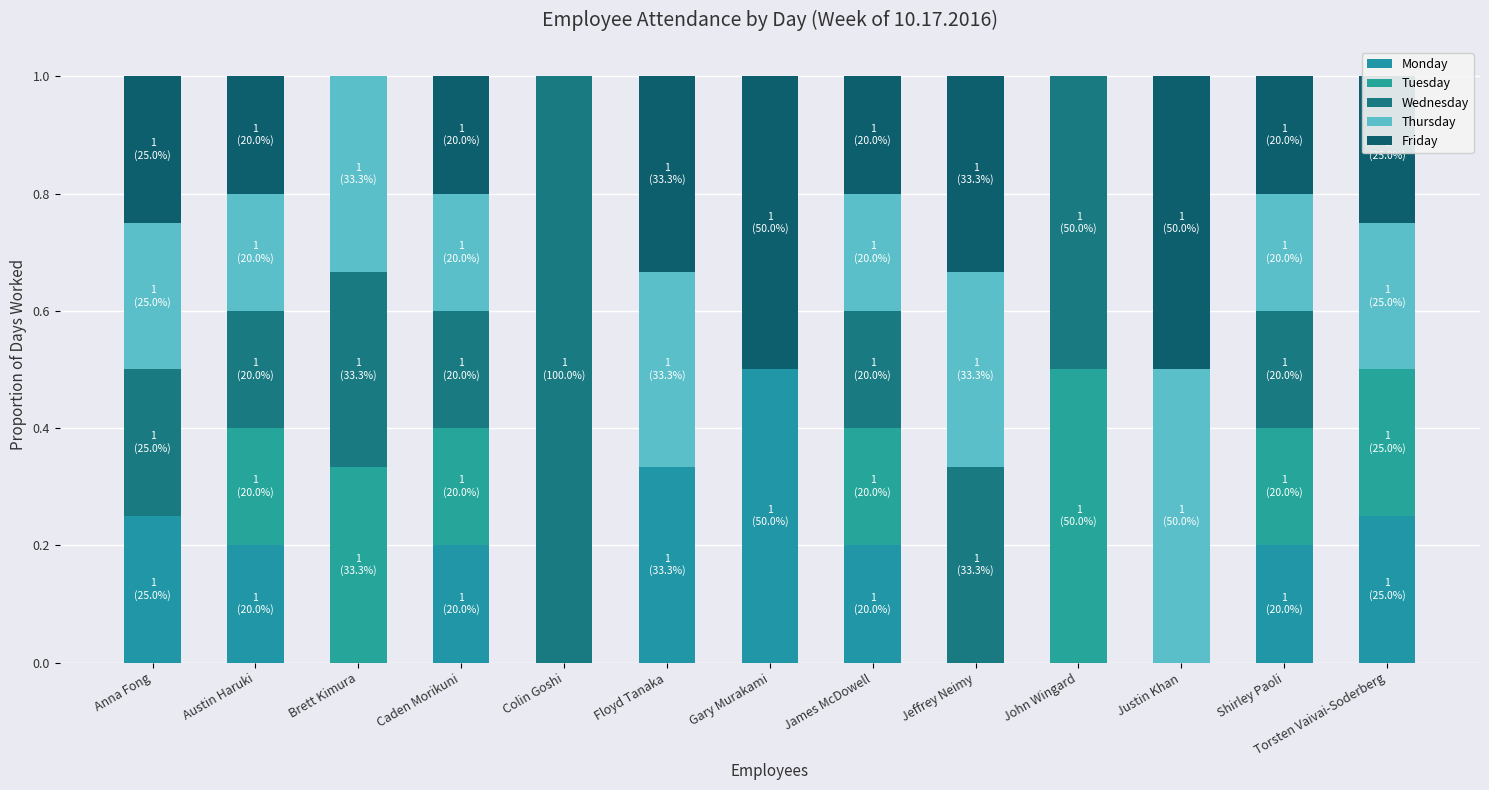

Where is Tuesday nearest to the value 0?

Anna Fong